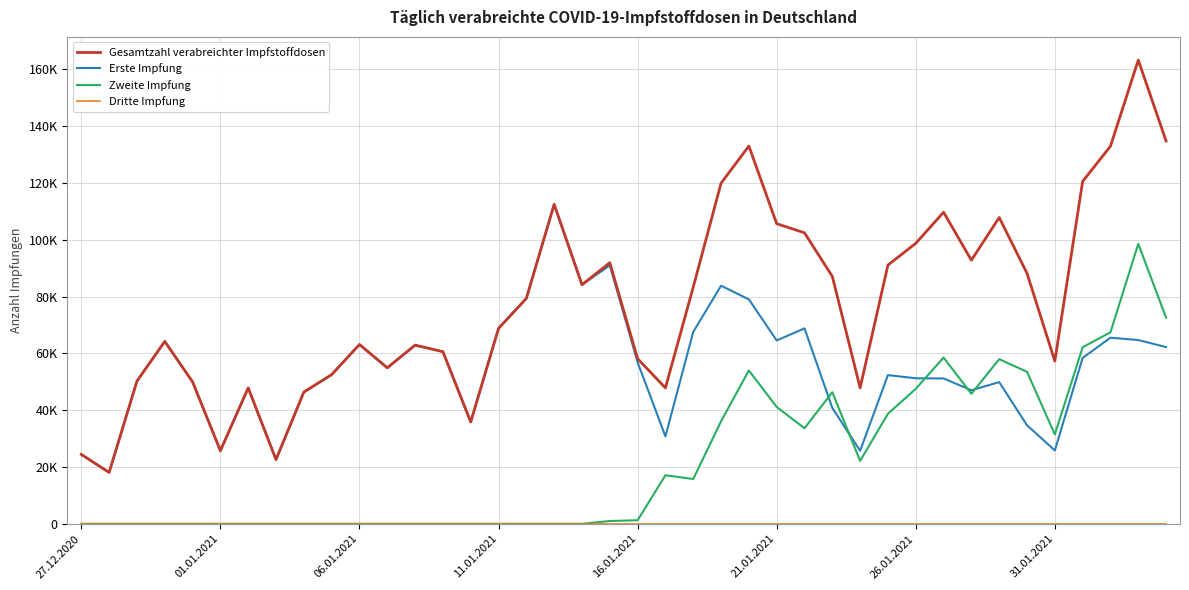

Does the chart display data point markers on the line(s)?

No